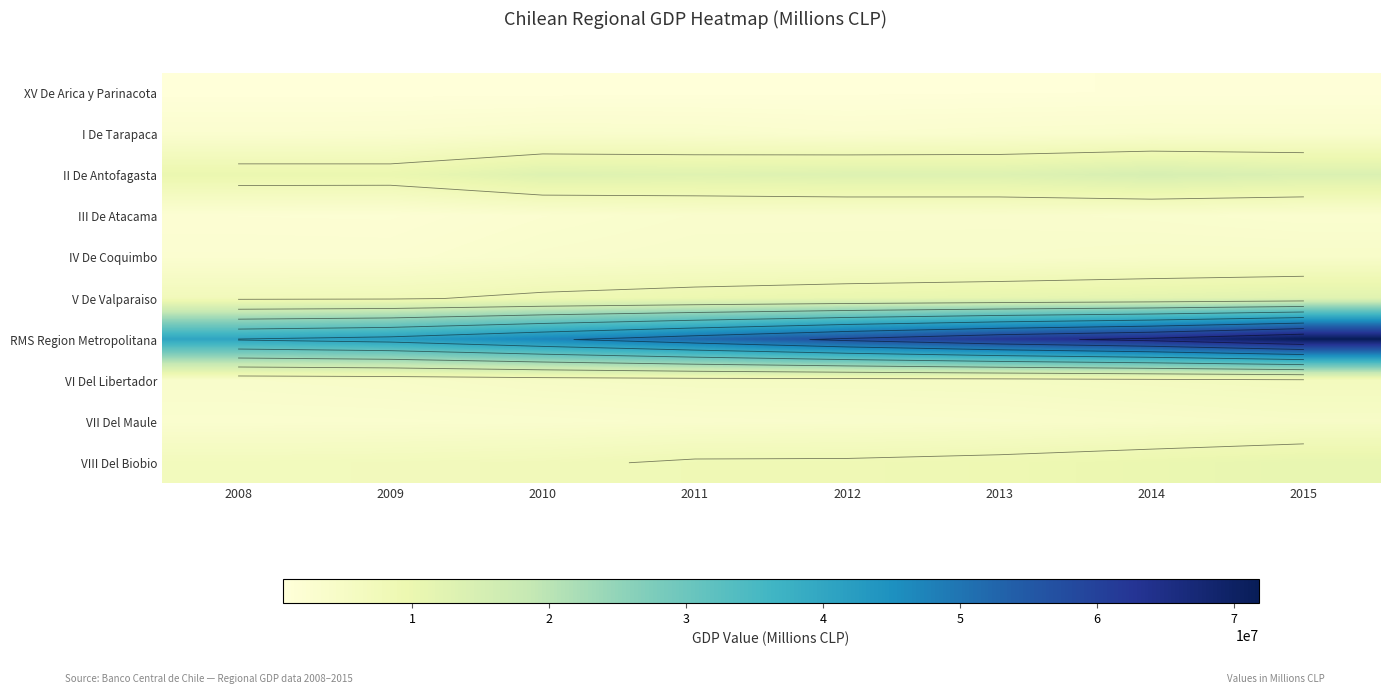

List the labels in order of IV De Coquimbo value, smallest first.

2009, 2008, 2010, 2013, 2012, 2011, 2015, 2014